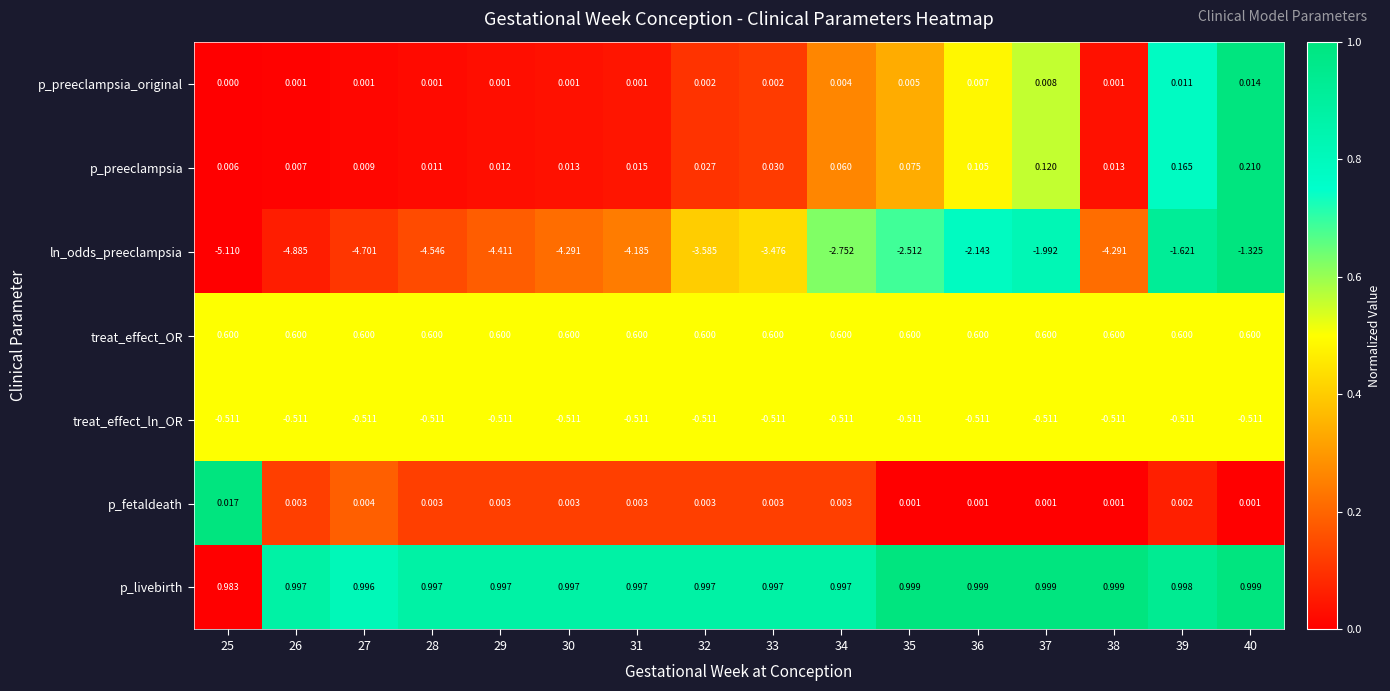

Rank the series by their maximum value, from lowest to highest.

ln_odds_preeclampsia, treat_effect_ln_OR, p_preeclampsia_original, p_fetaldeath, p_preeclampsia, treat_effect_OR, p_livebirth